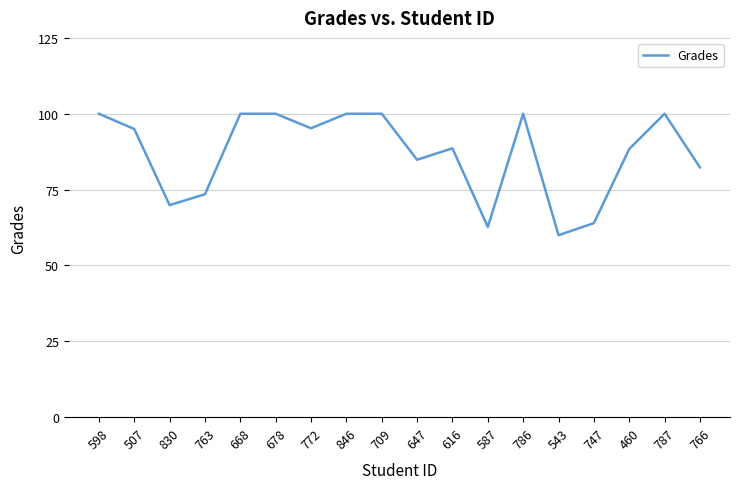

Is it true that the value at 786 is 153.0?

False